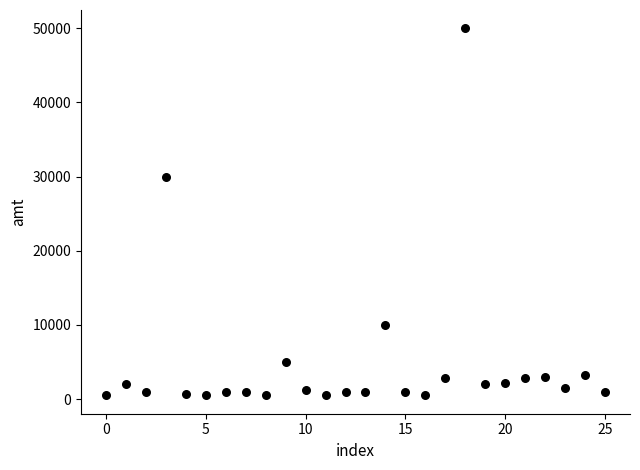

What is the range of Y values (max minus min)?

49501